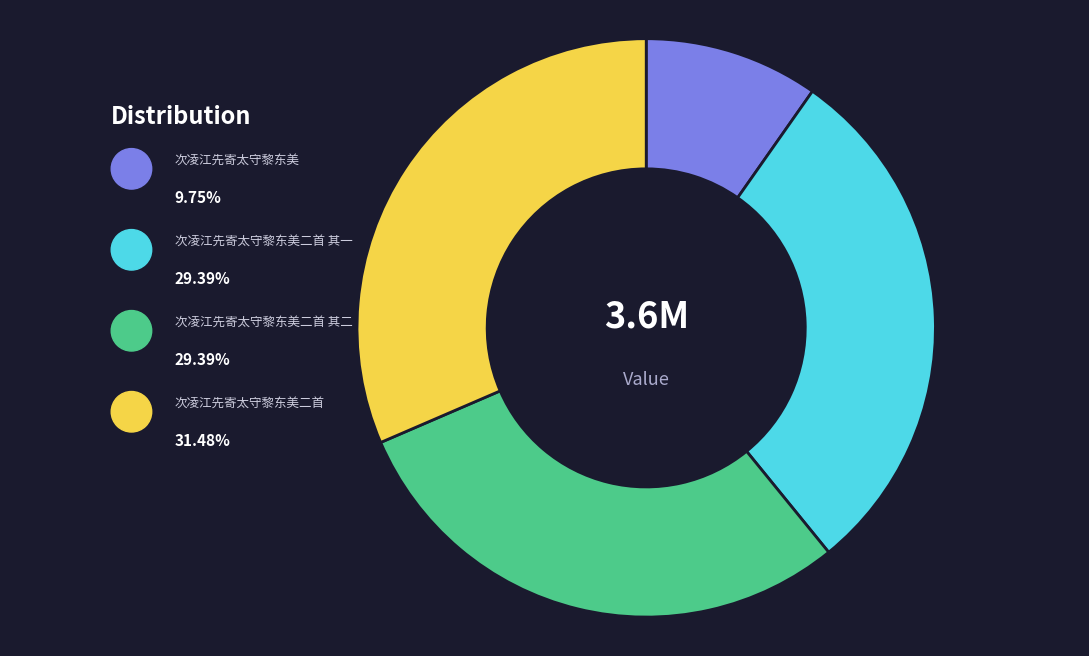

Count the number of slices in the pie.

4